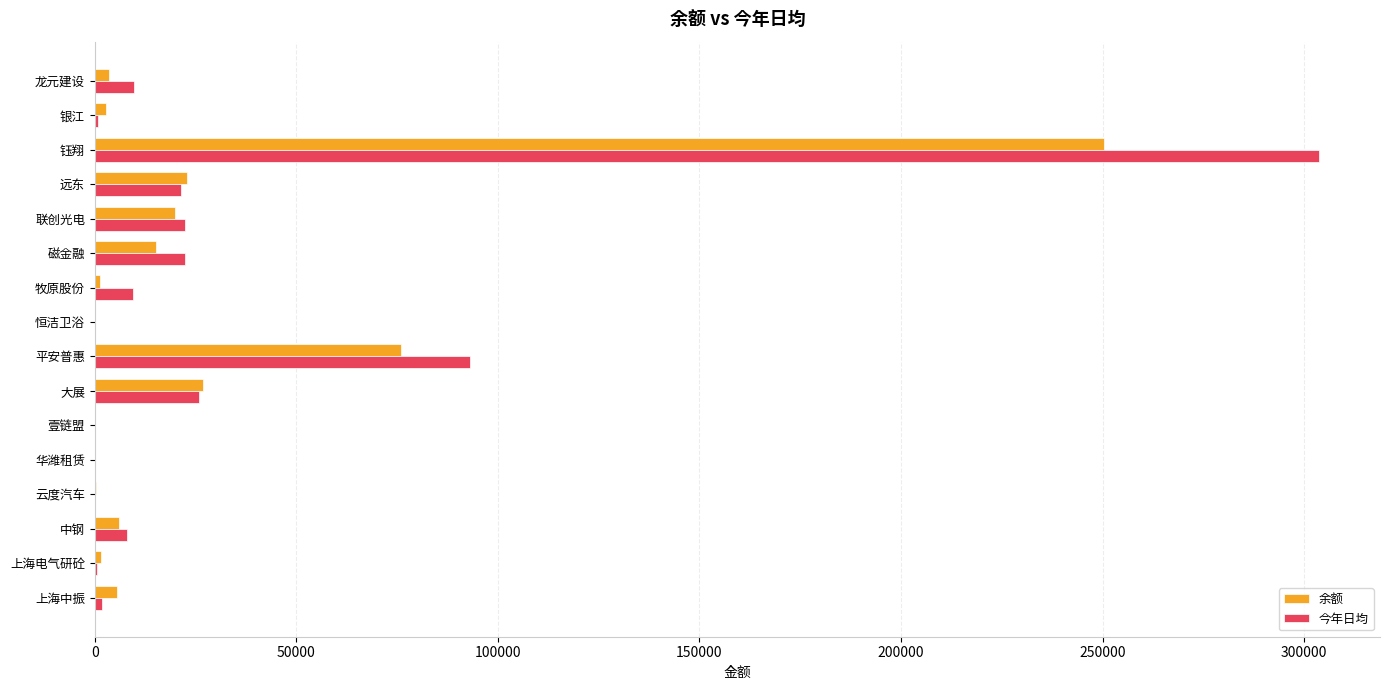

Which series has the largest total across all categories?

今年日均